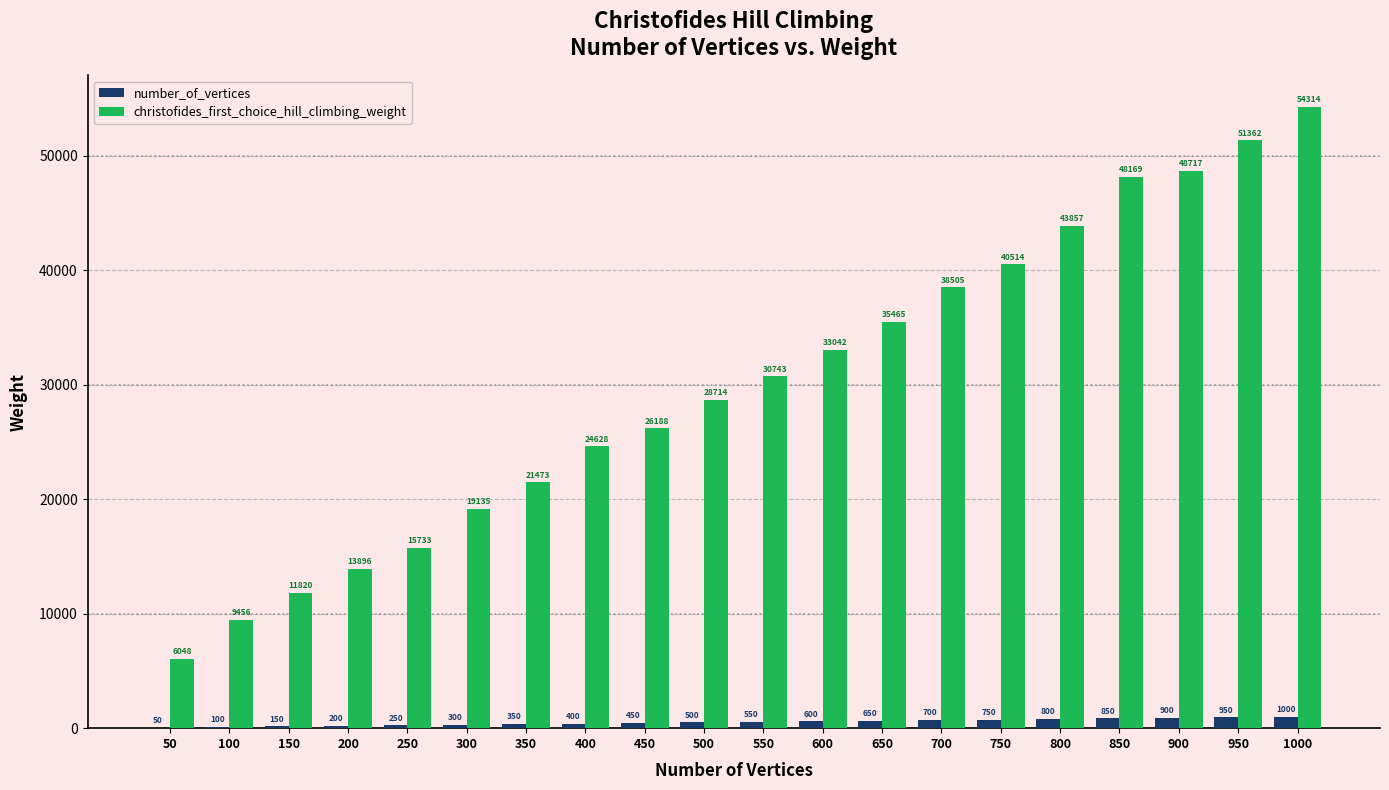

Which series has the widest spread of values?

christofides_first_choice_hill_climbing_weight